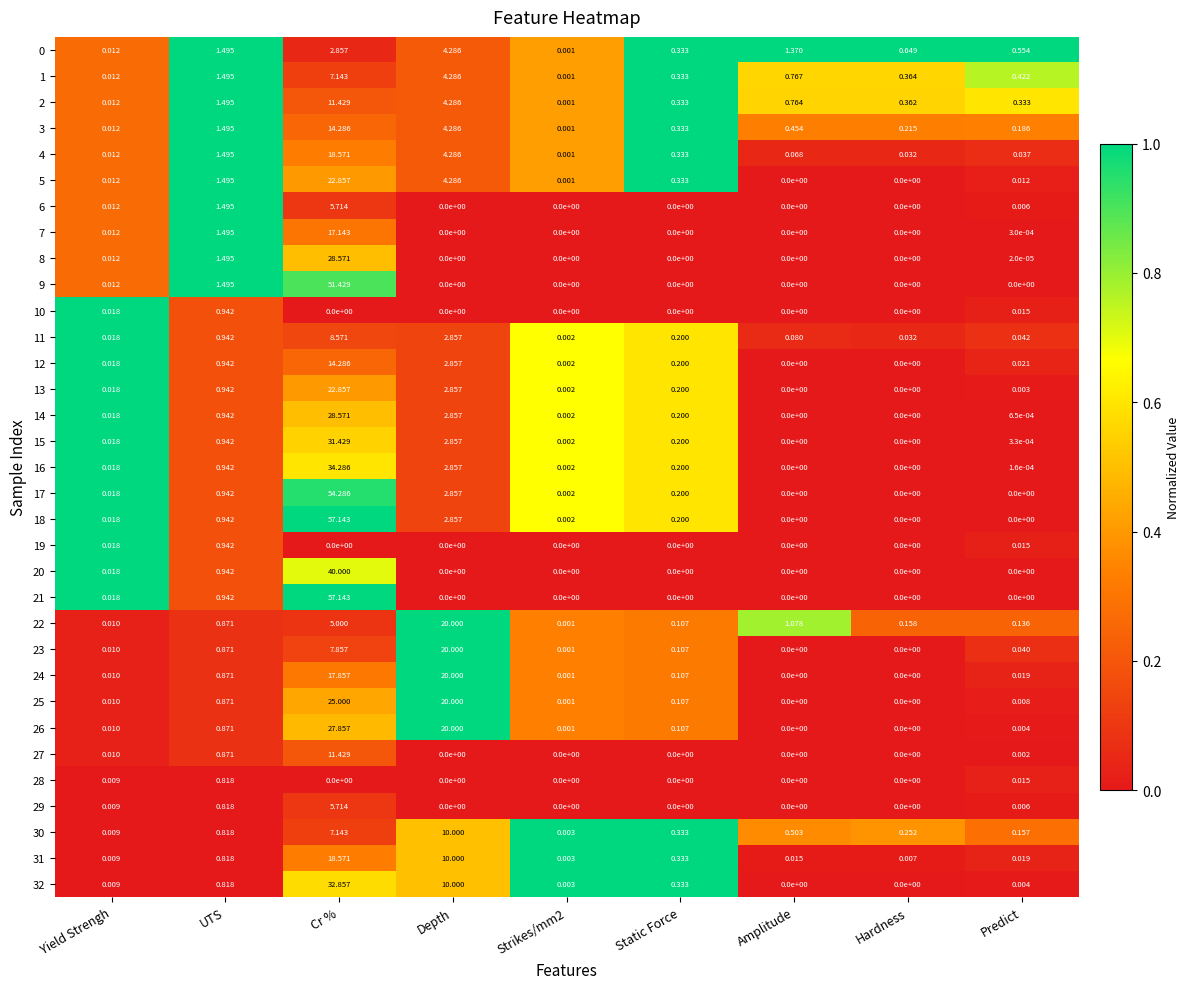

Where is 16 nearest to the value 17?

Depth